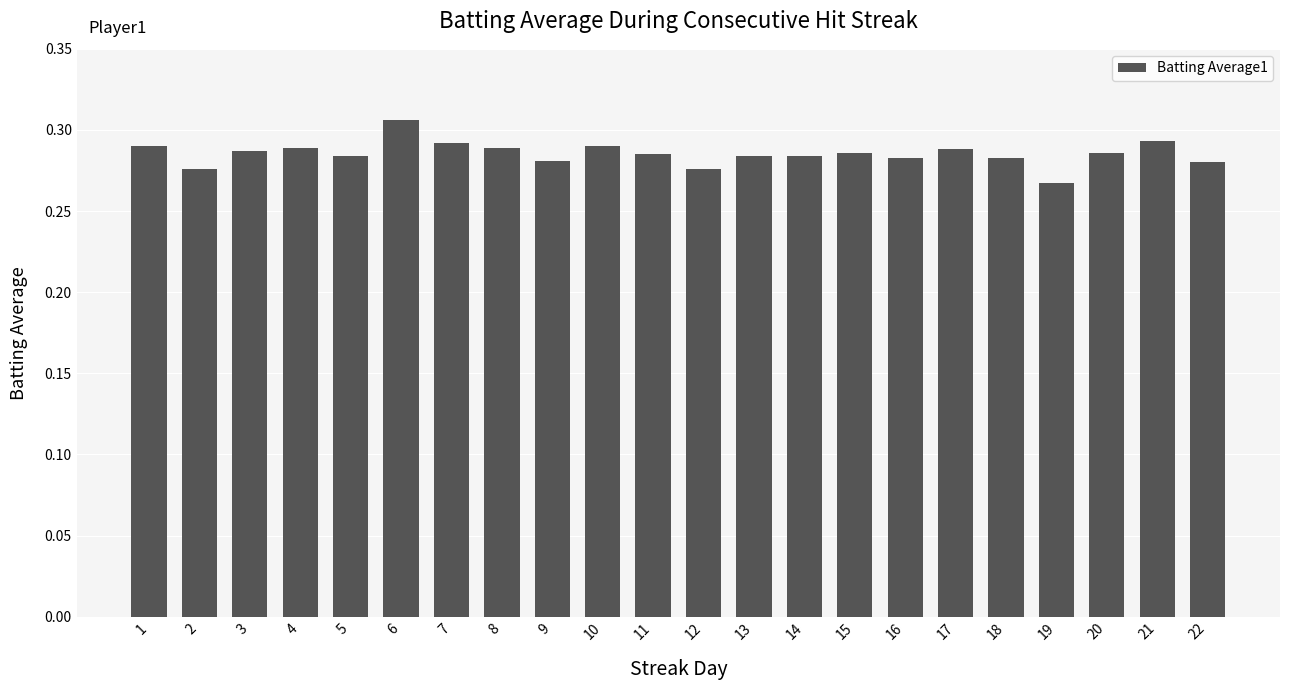

How many values are between 0 and 1?

22